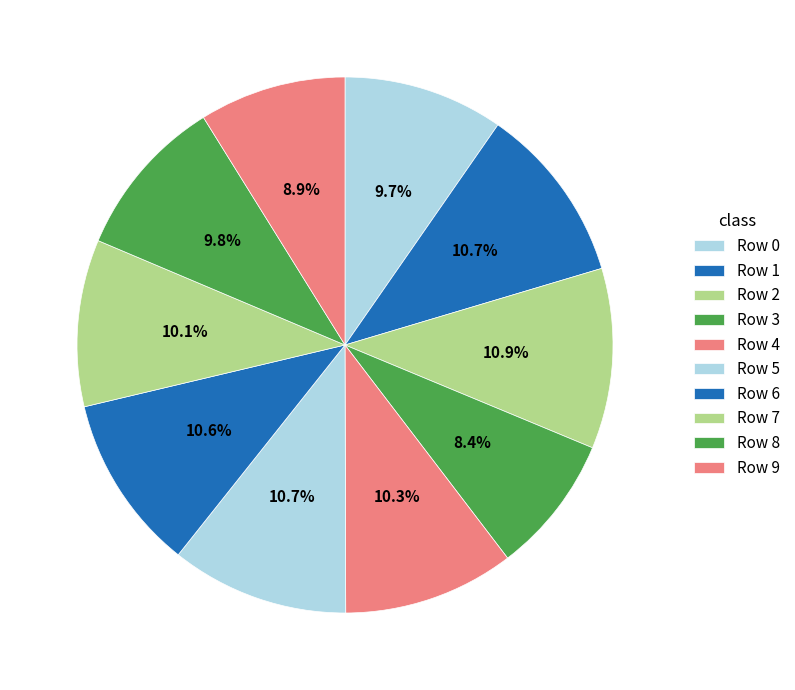

Is there any slice that represents more than half of the pie?

No